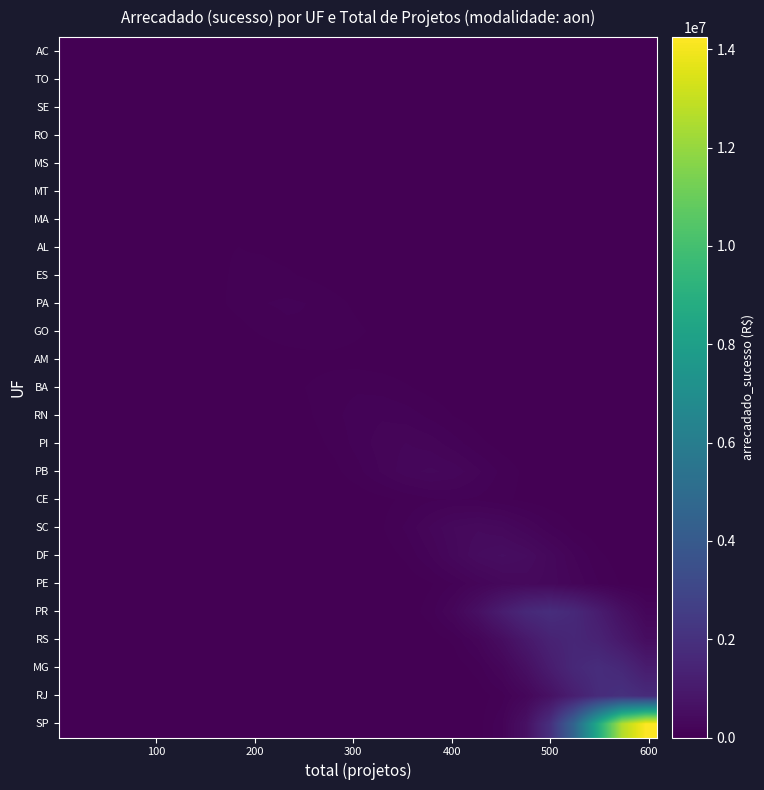

Rank the series by their maximum value, from highest to lowest.

SP, RJ, PR, MG, RS, DF, SC, PE, PB, PI, RN, PA, CE, GO, BA, ES, AL, MS, AM, MT, MA, AC, TO, SE, RO